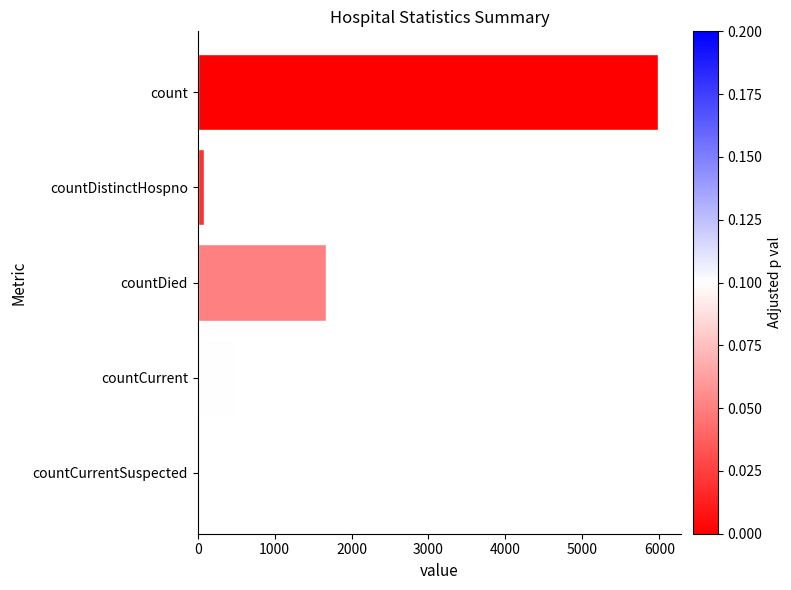

True or false: the data shows 2663 at countDied.

False